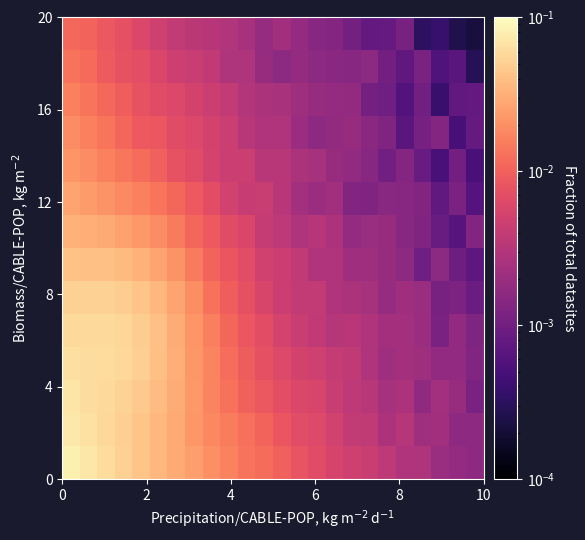

Count the number of data series in this chart.

14